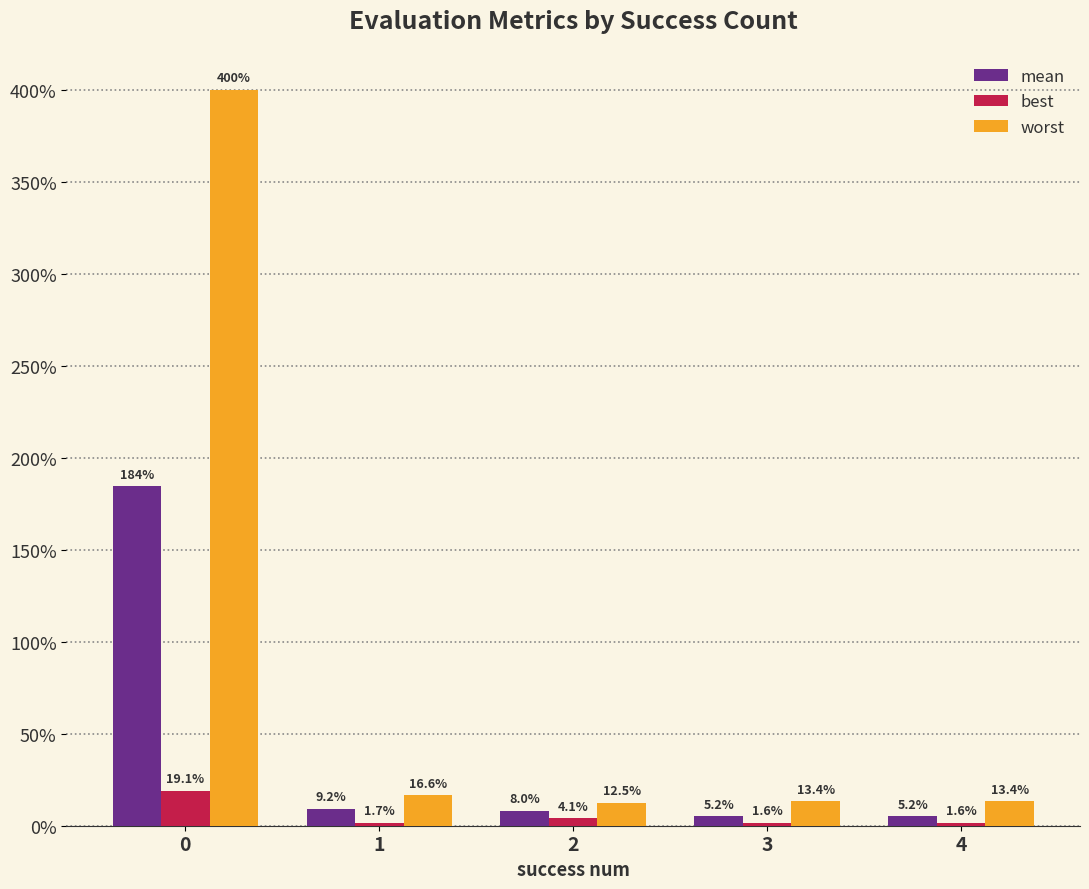

List the series in order of their overall mean, lowest first.

best, mean, worst